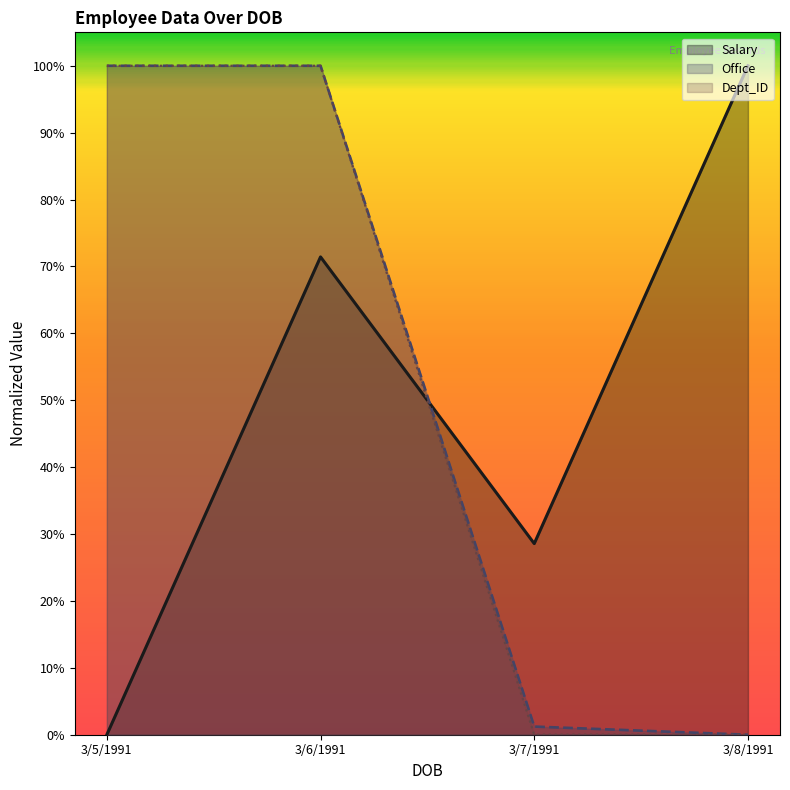

Which series has the largest total across all categories?

Office